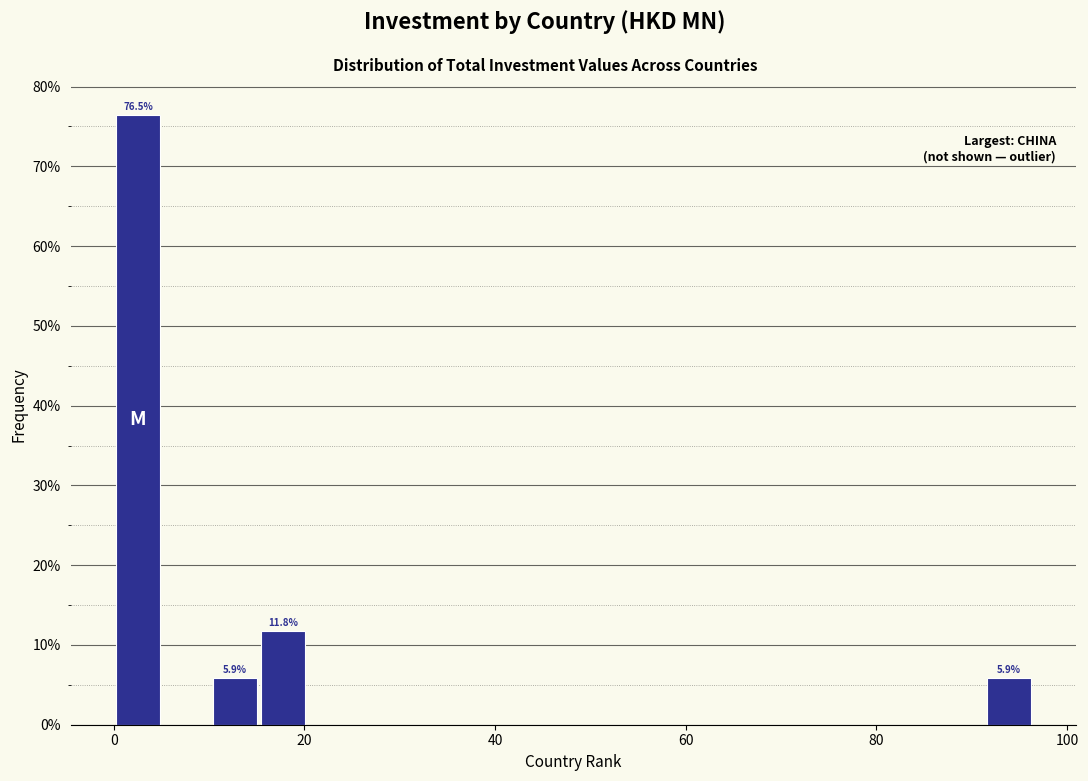

Read against the x-axis, roughly where is the centre of the tallest bar?

2